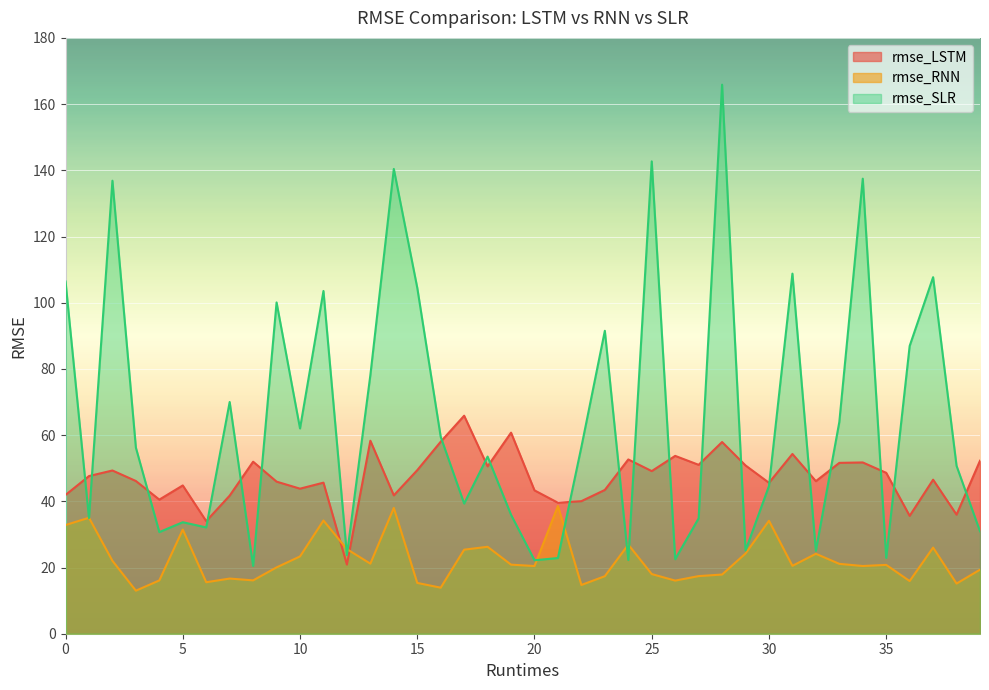

Reading right to left, what are all the values shown in this chart?

rmse_LSTM: 39=52.3	38=36.0	37=46.5	36=35.6	35=48.6	34=51.7	33=51.6	32=46.1	31=54.3	30=45.6	29=50.8	28=57.9	27=51.0	26=53.7	25=49.1	24=52.6	23=43.4	22=40.0	21=39.6	20=43.3	19=60.7	18=50.6	17=65.9	16=58.0	15=49.4	14=41.8	13=58.3	12=20.9	11=45.6	10=43.8	9=45.9	8=52.0	7=41.7	6=34.0	5=44.8	4=40.5	3=46.1	2=49.3	1=47.6	0=41.9
rmse_RNN: 39=19.3	38=15.2	37=26.0	36=15.9	35=20.8	34=20.5	33=21.1	32=24.1	31=20.5	30=34.1	29=24.2	28=17.9	27=17.4	26=16.0	25=18.0	24=26.9	23=17.4	22=14.7	21=38.6	20=20.4	19=20.9	18=26.3	17=25.4	16=13.9	15=15.3	14=38.0	13=21.2	12=25.6	11=34.2	10=23.4	9=20.0	8=16.1	7=16.7	6=15.6	5=31.5	4=16.1	3=13.0	2=22.0	1=35.0	0=32.8
rmse_SLR: 39=30.9	38=50.7	37=107.7	36=86.9	35=22.9	34=137.5	33=64.0	32=25.1	31=108.8	30=44.6	29=25.1	28=165.9	27=34.9	26=22.5	25=142.7	24=22.3	23=91.5	22=56.4	21=22.9	20=22.2	19=35.9	18=53.5	17=39.3	16=59.5	15=104.5	14=140.4	13=78.1	12=23.8	11=103.5	10=62.0	9=100.1	8=20.5	7=70.0	6=32.1	5=33.7	4=30.7	3=56.2	2=136.9	1=34.9	0=106.4